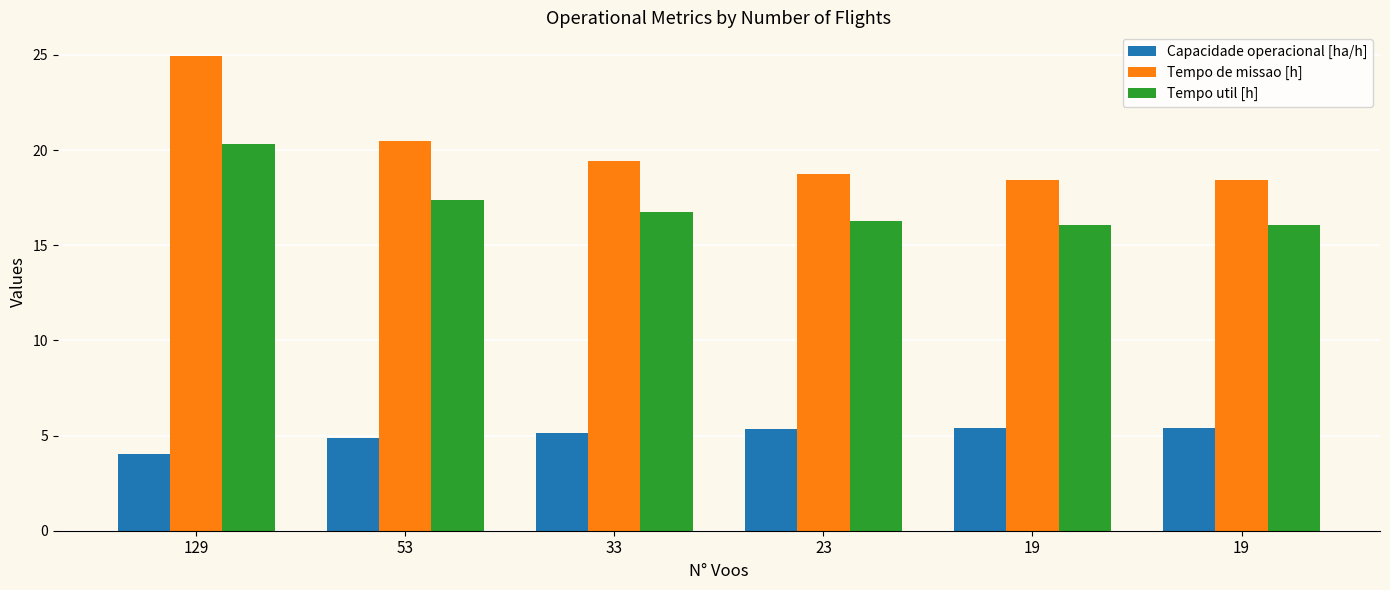

At how many categories does at least one series exceed 23?

1